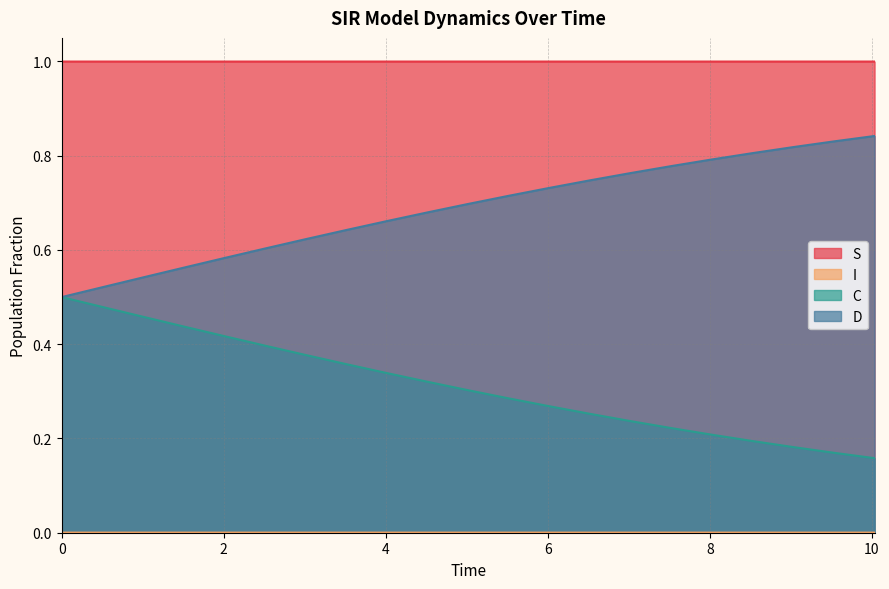

The value of D at 6.020066889632107 is 0.4. True or false?

False